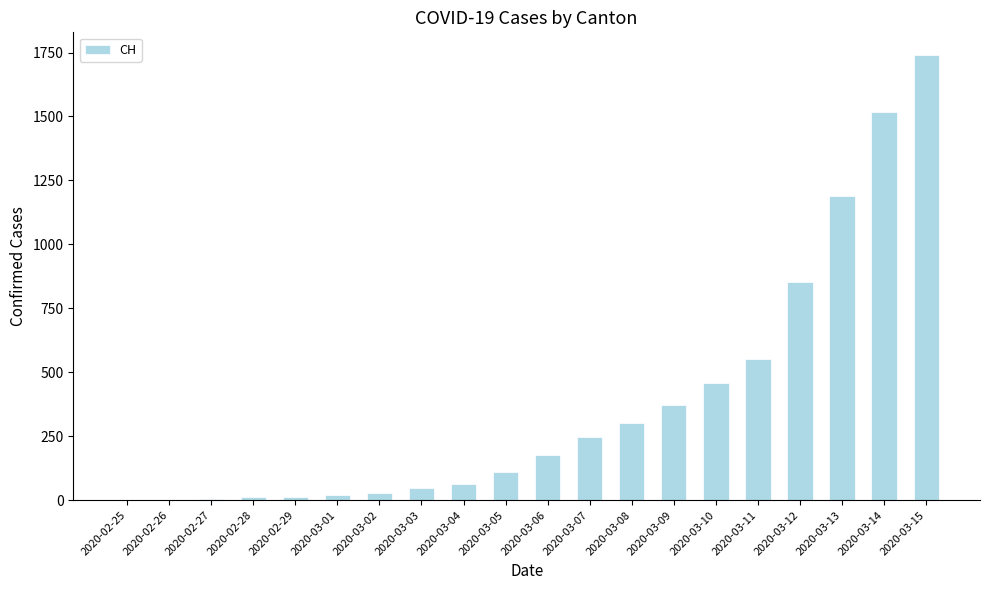

What is the sum of all values?

7705